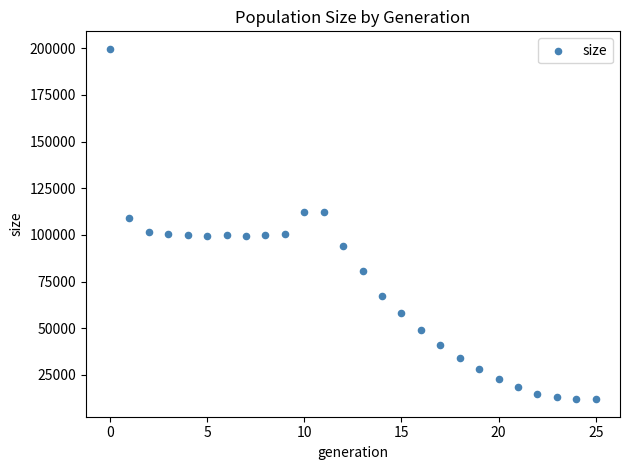

What is the range of Y values (max minus min)?

187662